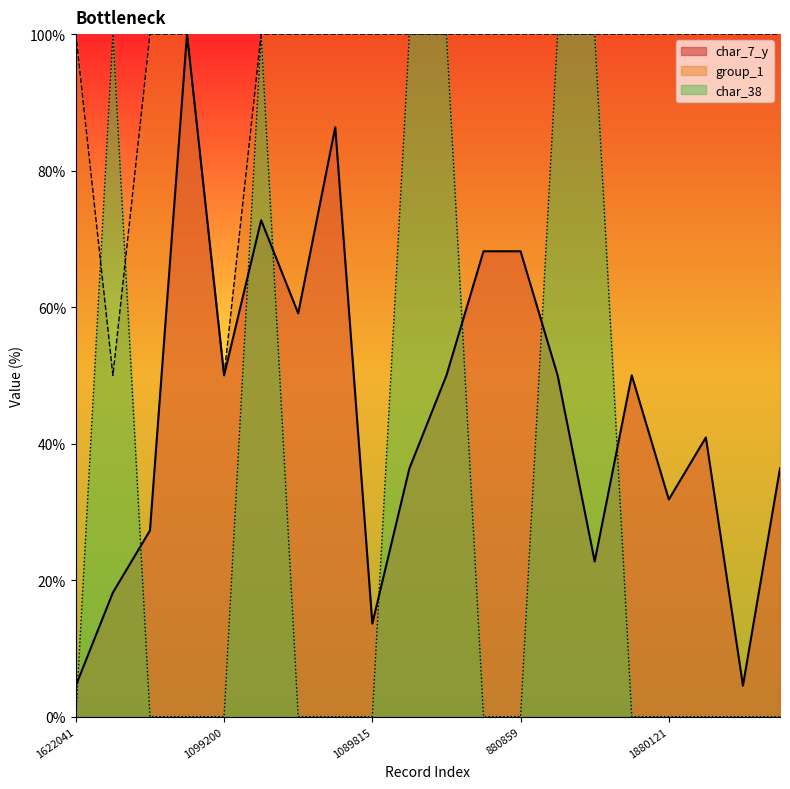

The char_7_y series shows 31.8 at 1880121. True or false?

True